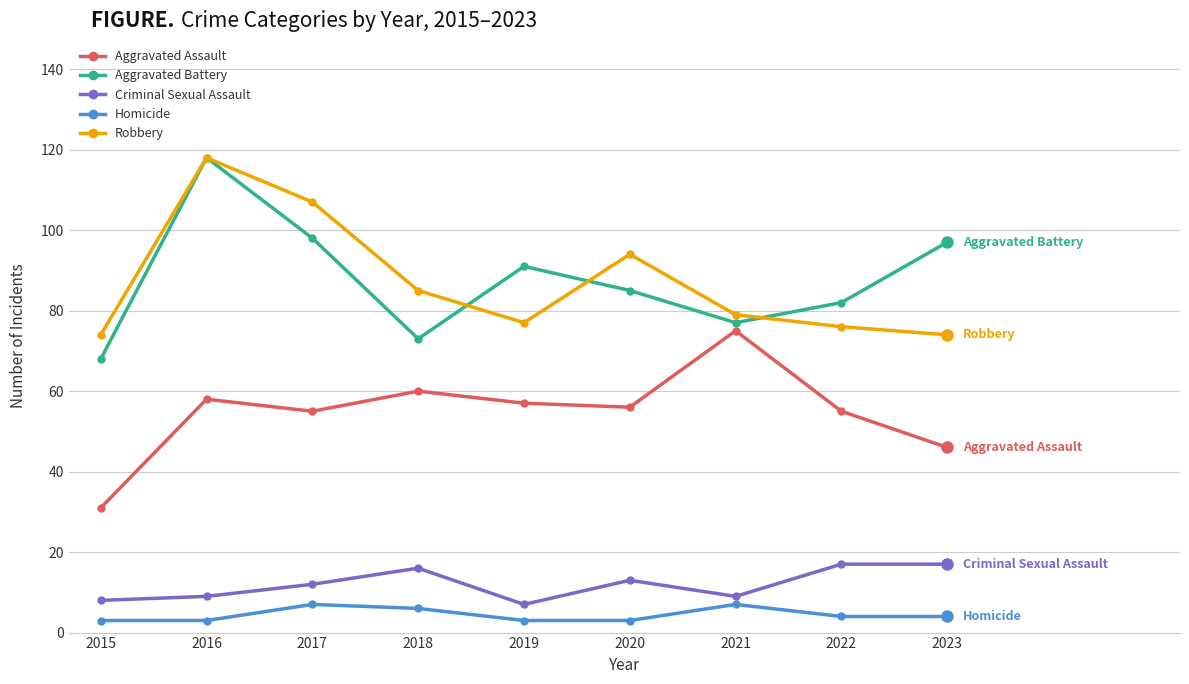

Which series has the largest range (max minus min)?

Aggravated Battery